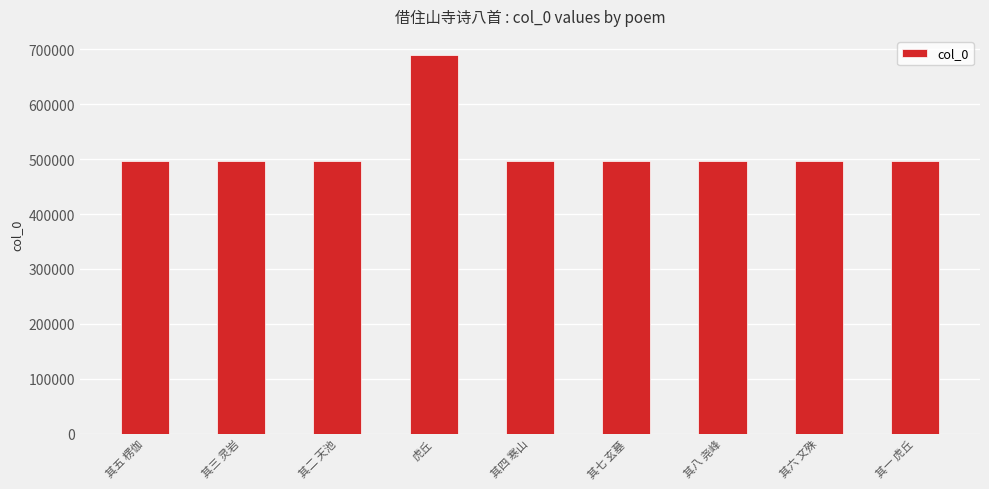

Read the value at 其七 玄墓.

497255